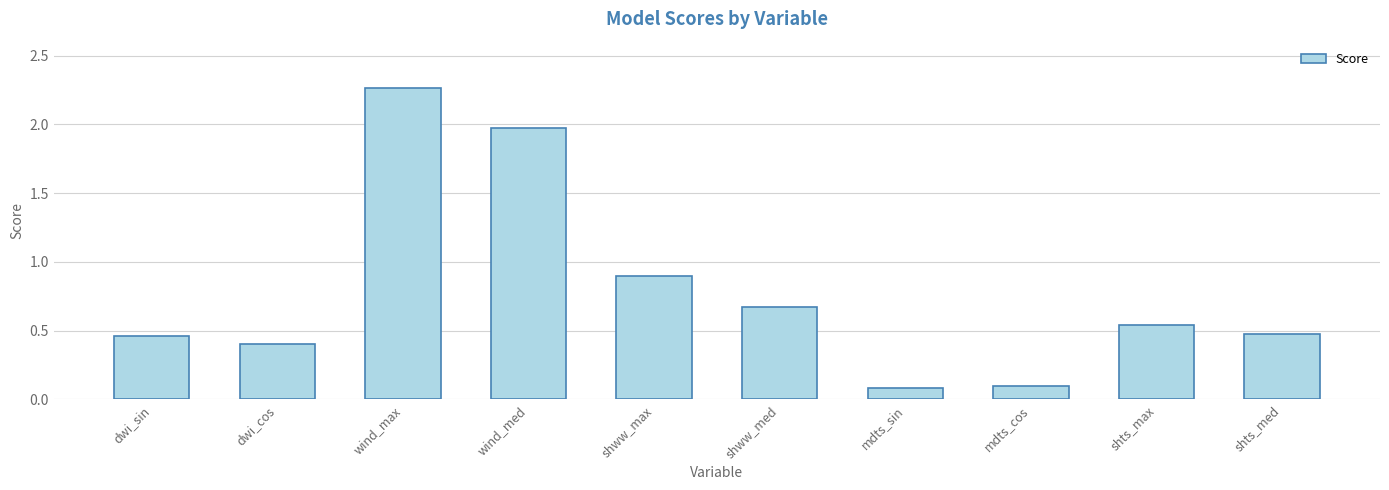

Count the number of data series in this chart.

1